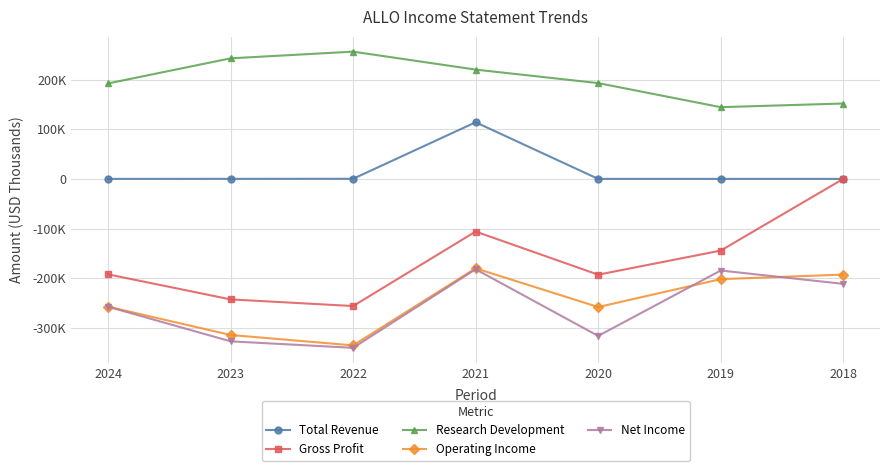

Does the chart have visible grid lines?

Yes